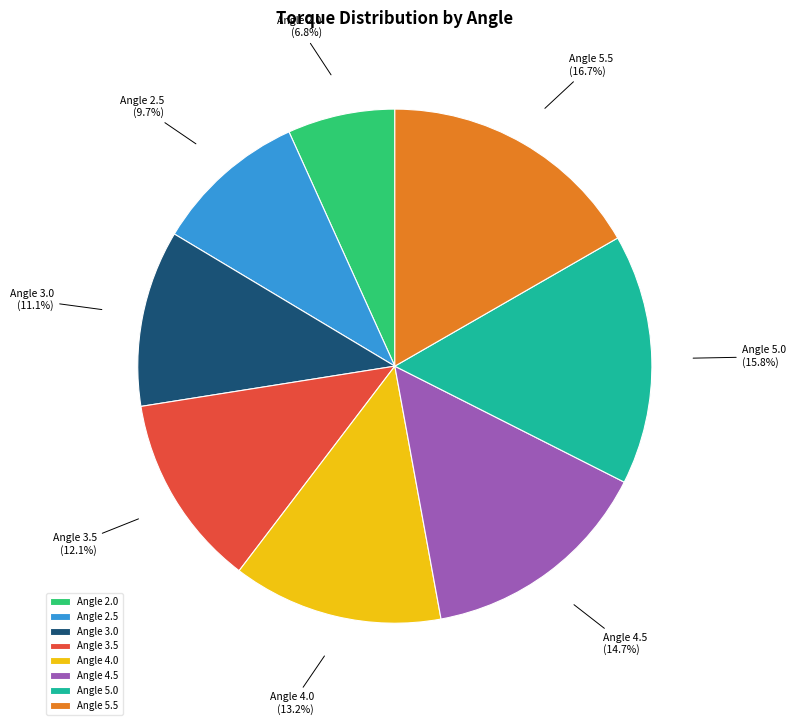

To the nearest percent, what is the difference between the Angle 3.5 and Angle 5.0 slice percentages?

4%